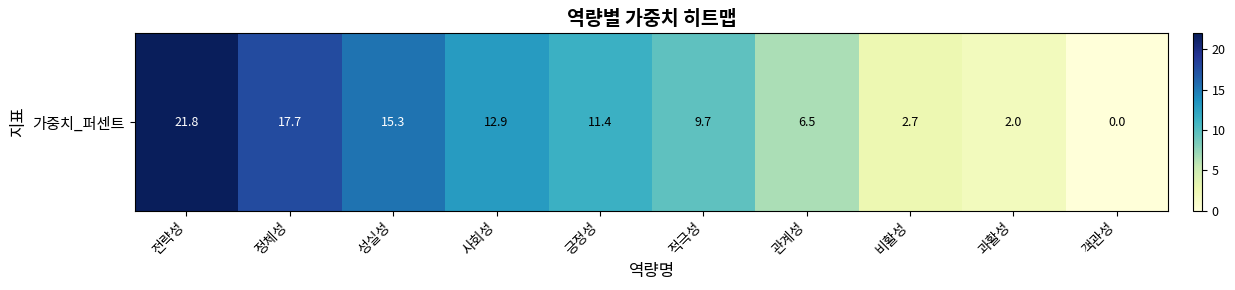

List the labels in order of value, smallest first.

객관성, 과활성, 비활성, 관계성, 적극성, 긍정성, 사회성, 성실성, 정체성, 전략성